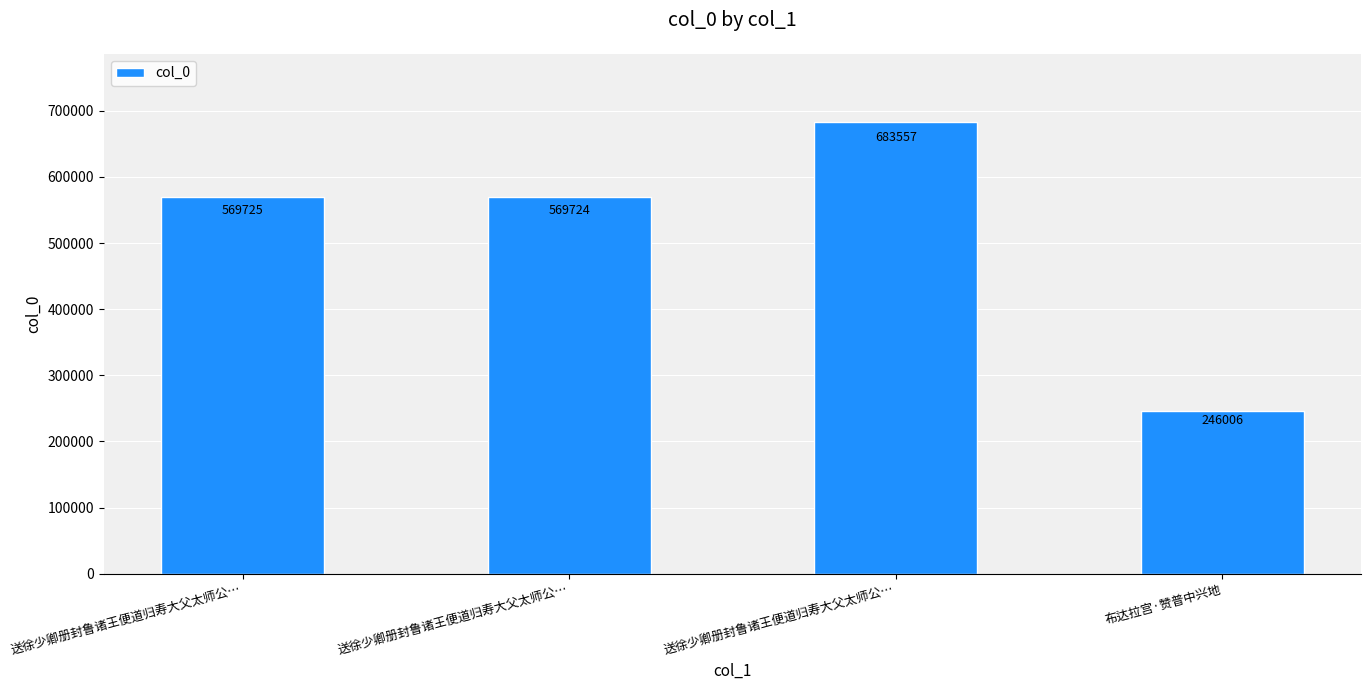

Reading left to right, transcribe all the data shown in this chart.

送徐少卿册封鲁诸王便道归寿大父太师公…=569725	送徐少卿册封鲁诸王便道归寿大父太师公…=569724	送徐少卿册封鲁诸王便道归寿大父太师公…=683557	布达拉宫·赞普中兴地=246006